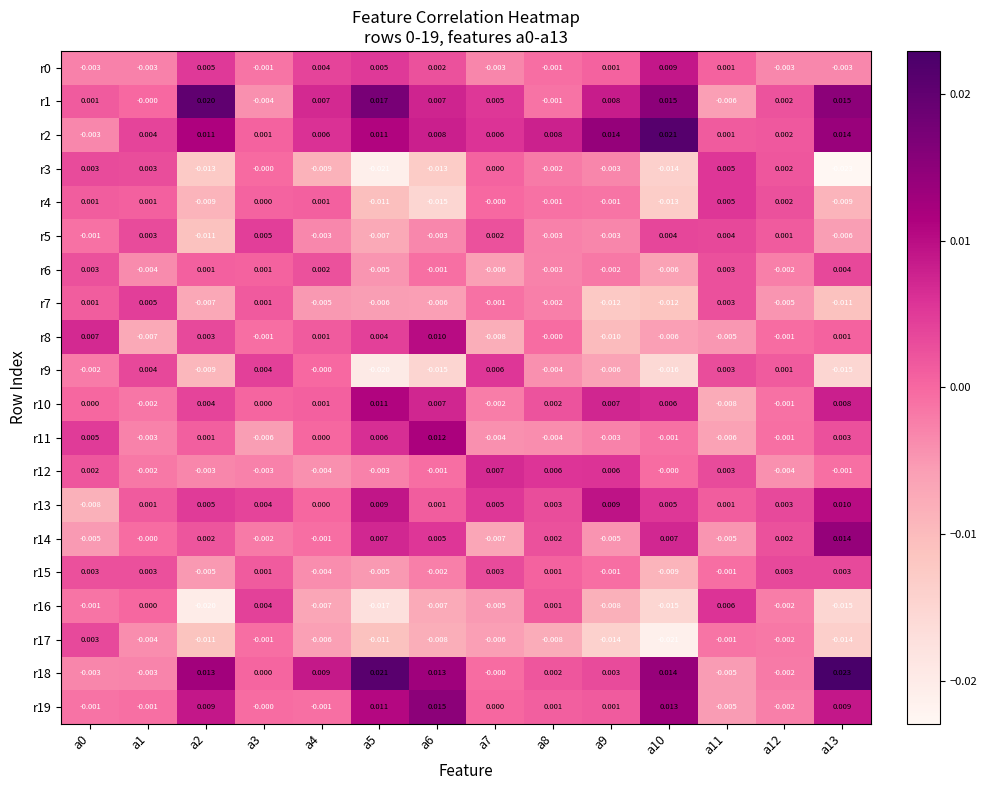

Is the value of r0 at a13 greater than the value of r4 at a2?

Yes